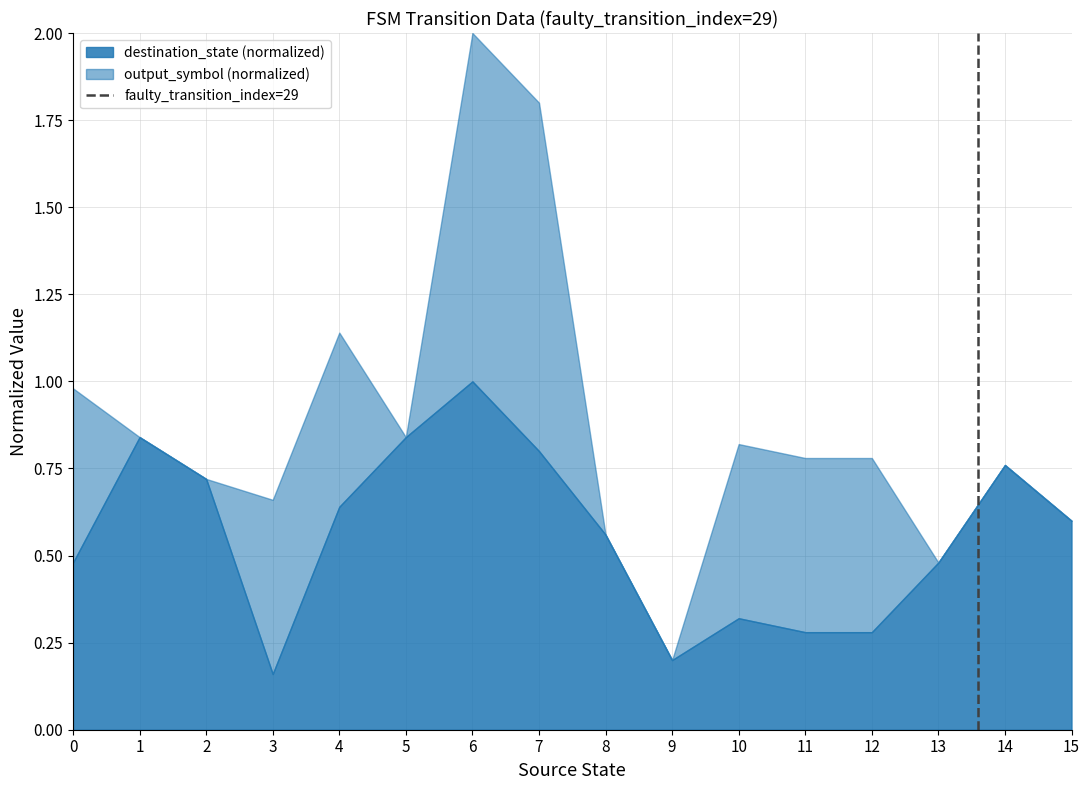

Is it true that the value at 1 is 2?

False